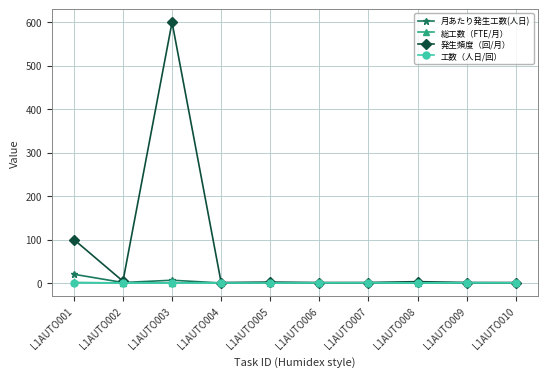

Where is 発生頻度（回/月） nearest to the value 300?

L1AUTO001